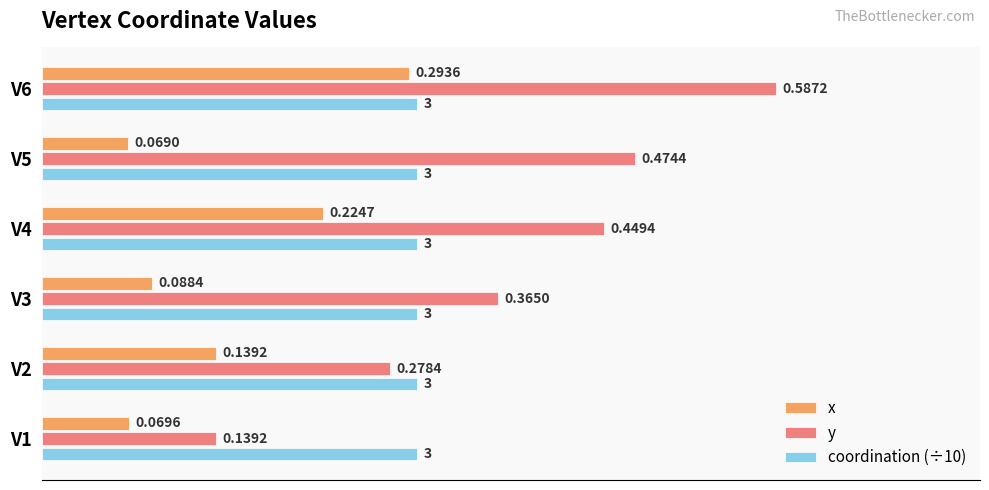

What is the sum of all coordination (÷10) values?

1.8